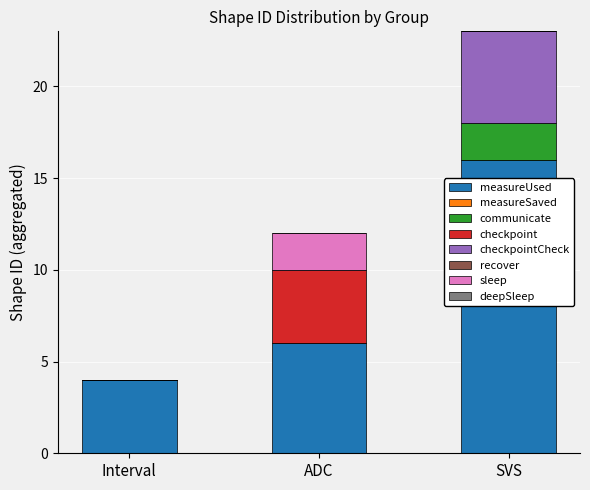

What is the maximum value for measureUsed?

16